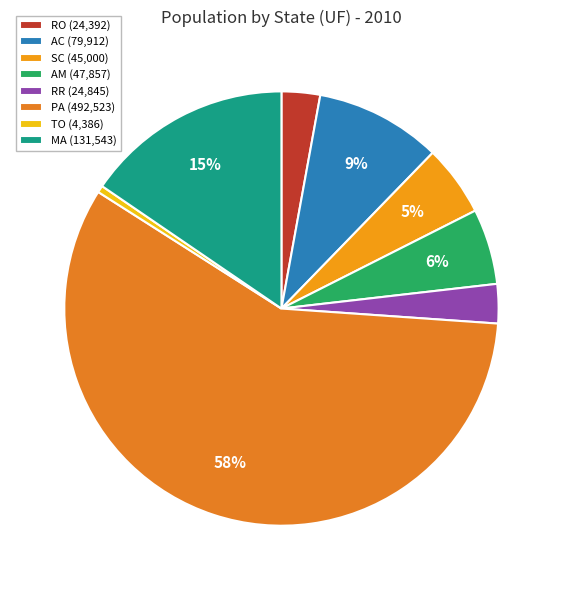

Is the sum of SC and RR greater than half?

No